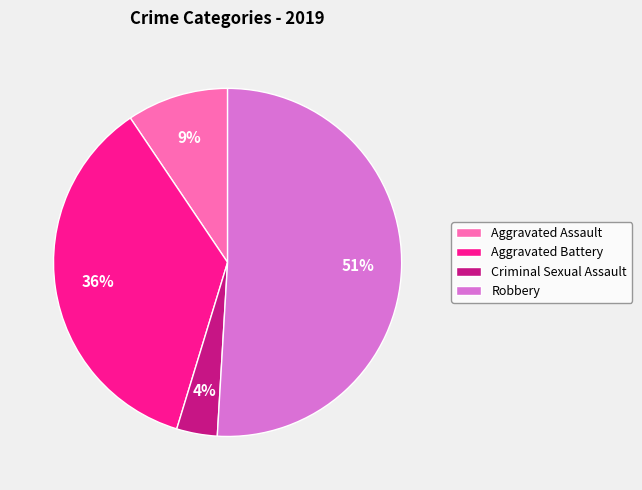

Do Criminal Sexual Assault and Aggravated Assault together represent more than half of the pie?

No